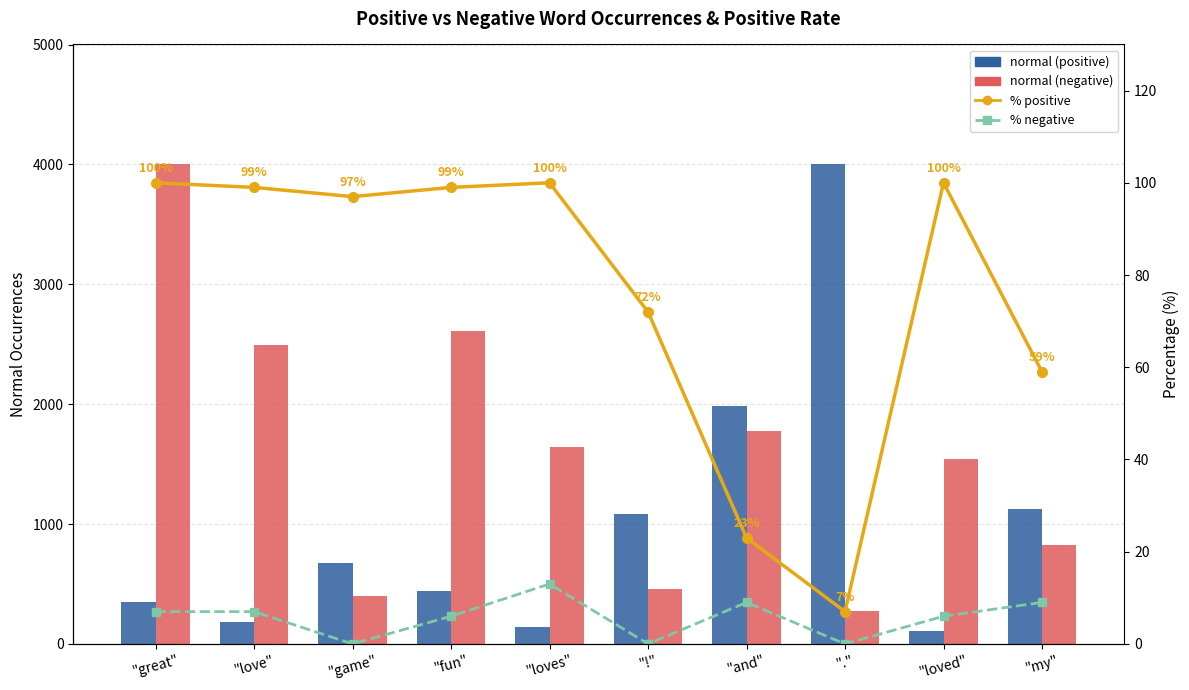

What position from the left is "my"?

10